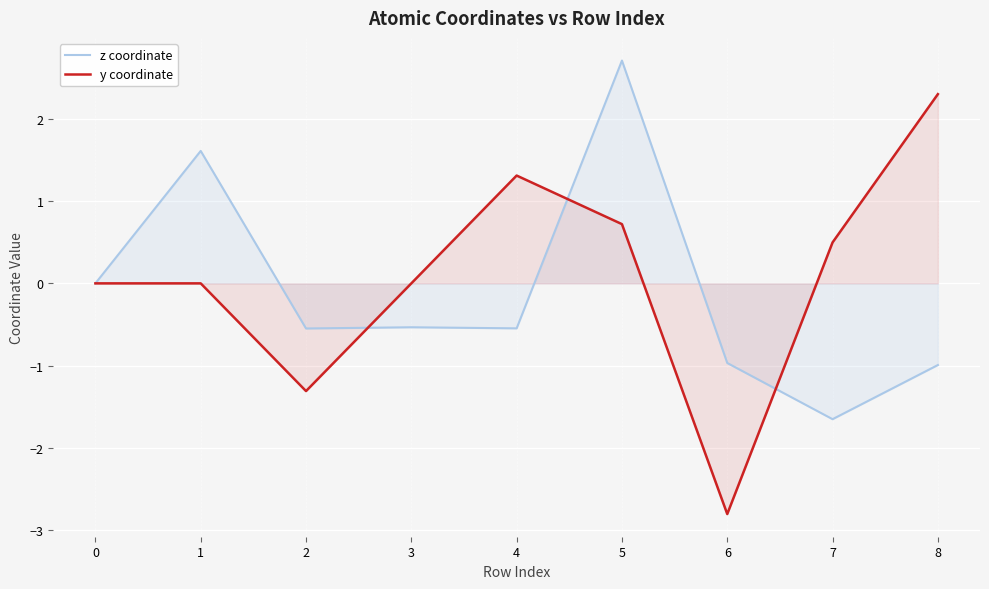

What is the value of the y coordinate point at the 9th from the left?

2.3